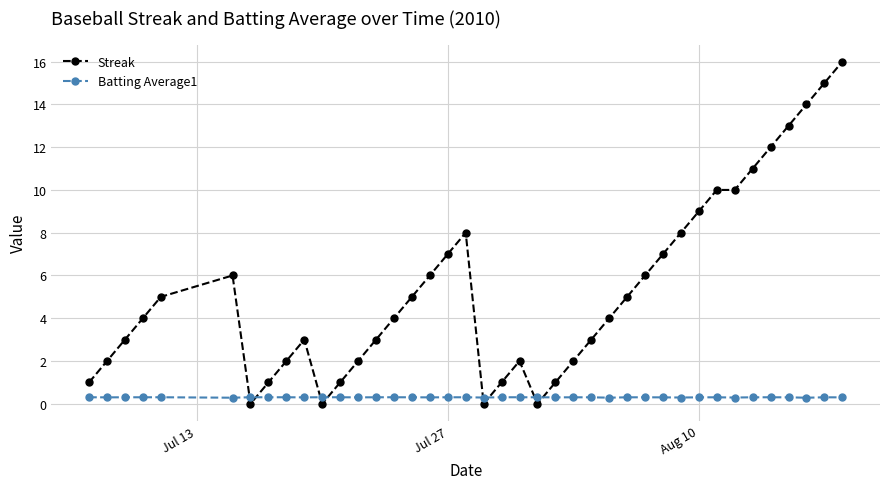

Does the chart display data point markers on the line(s)?

Yes